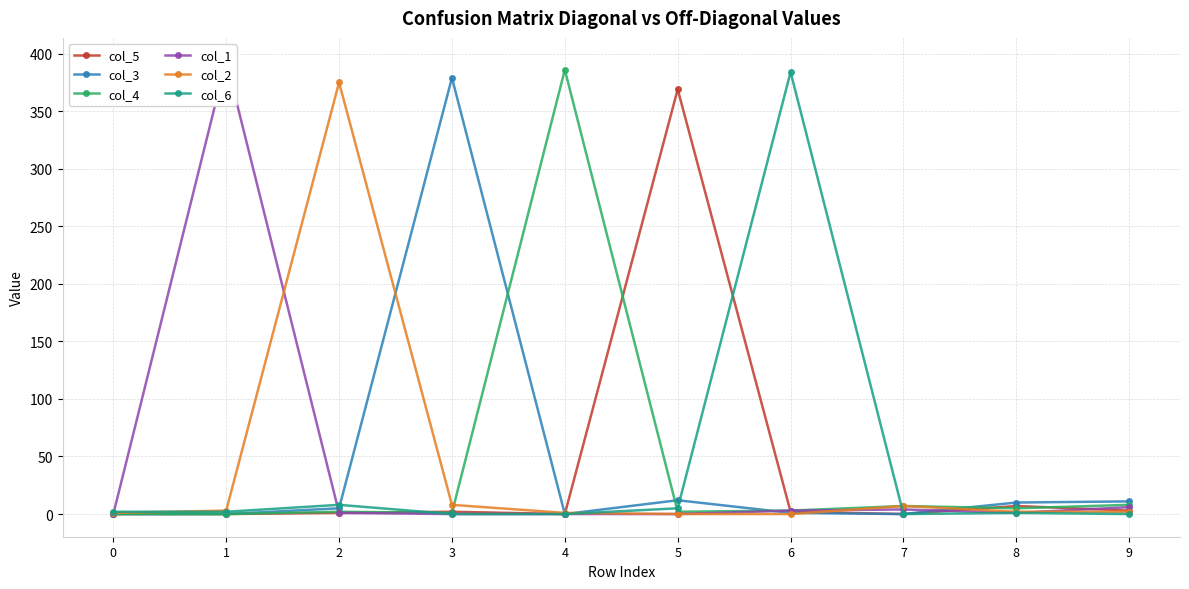

Is it true that col_3 equals 125 at 7?

False